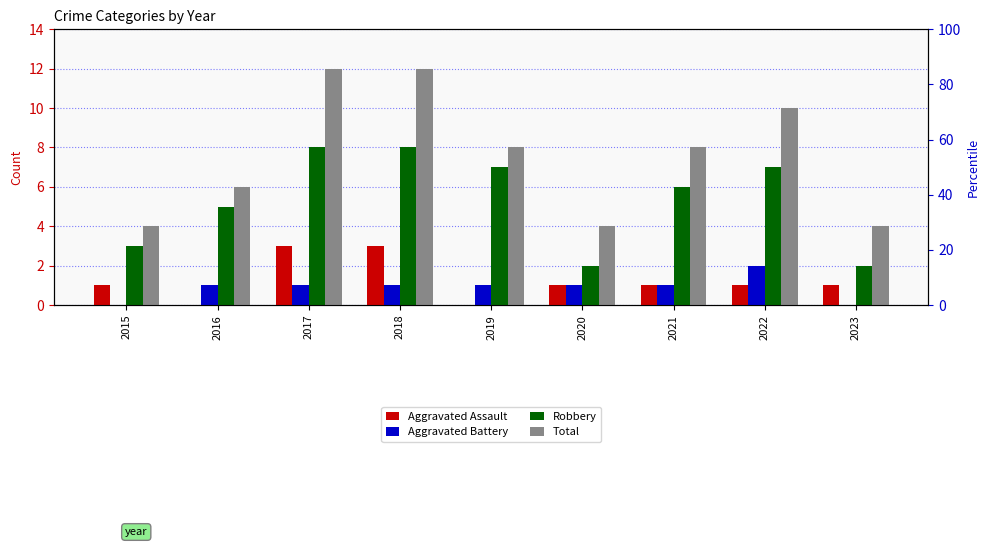

What is the difference between the highest and lowest values at 2018?

11